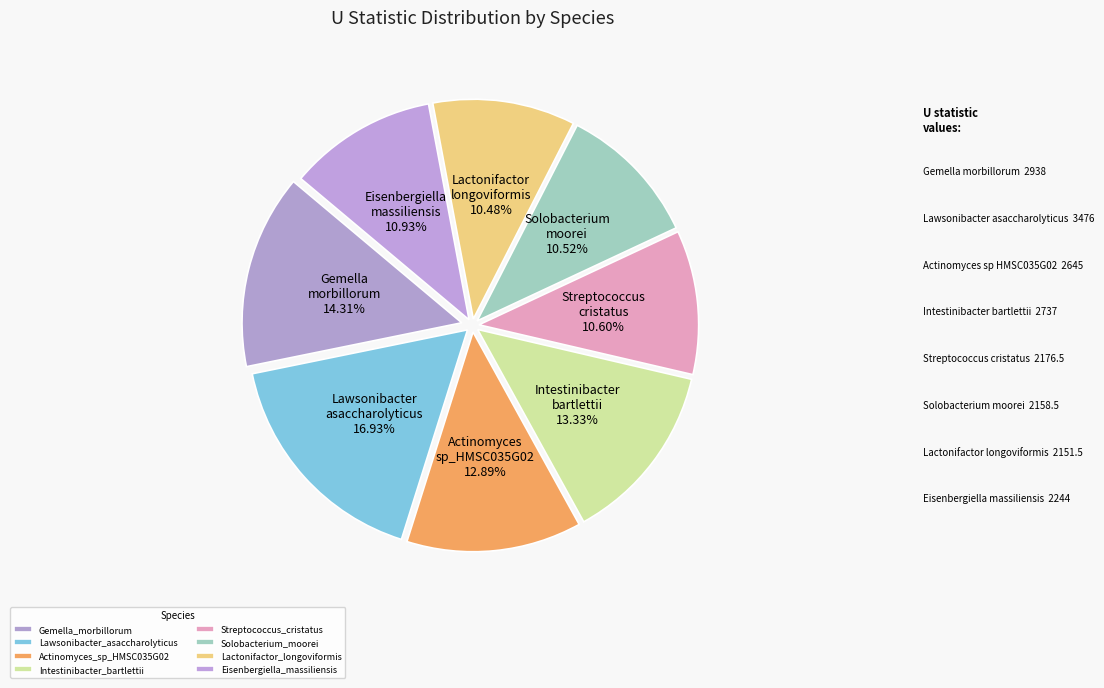

Is there a majority slice in this chart?

No